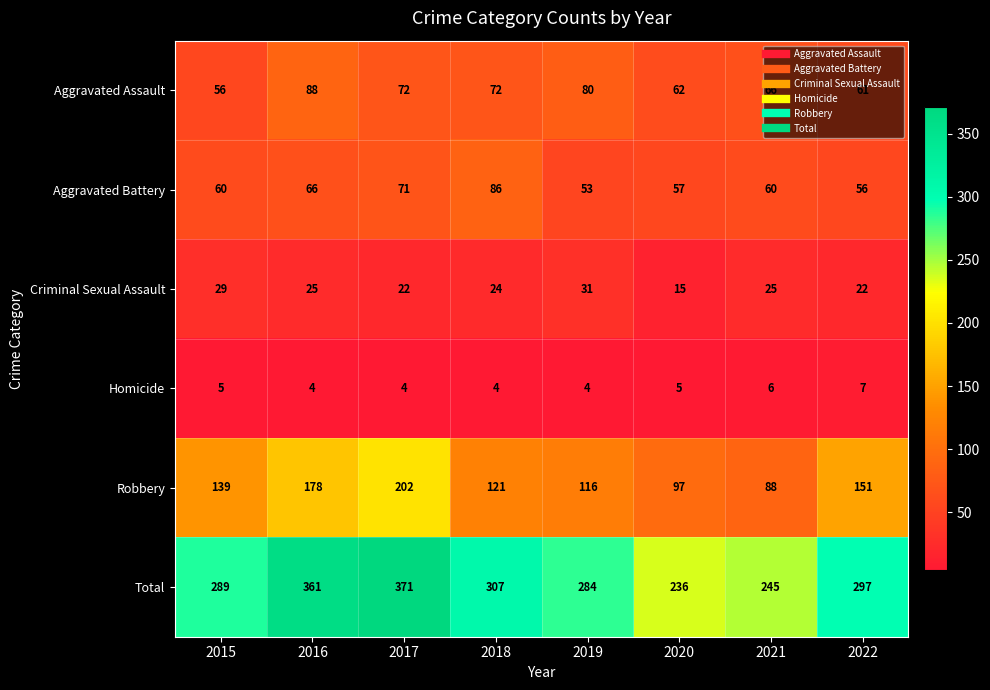

Where is Total nearest to the value 303?

2018